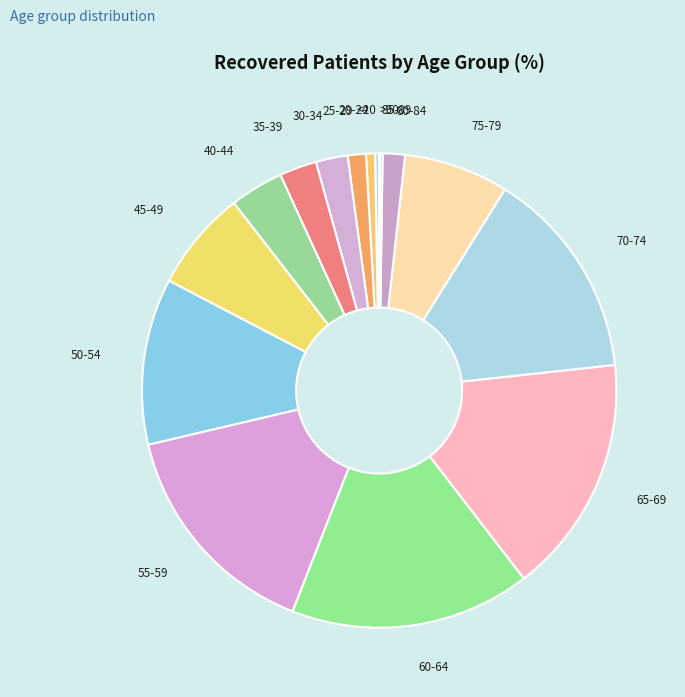

Do 50-54 and 70-74 together represent more than half of the pie?

No